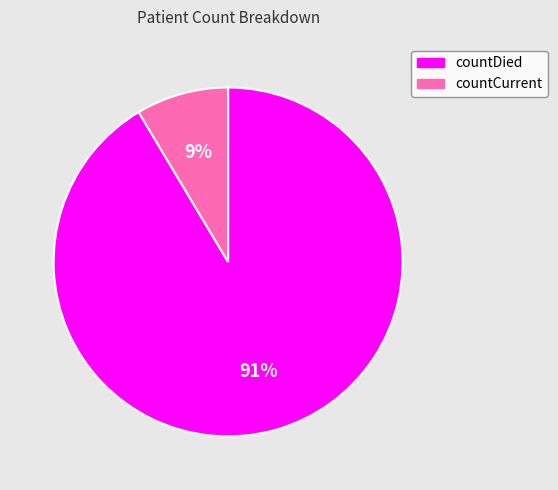

To the nearest percent, what percentage of the pie is countDied?

91%